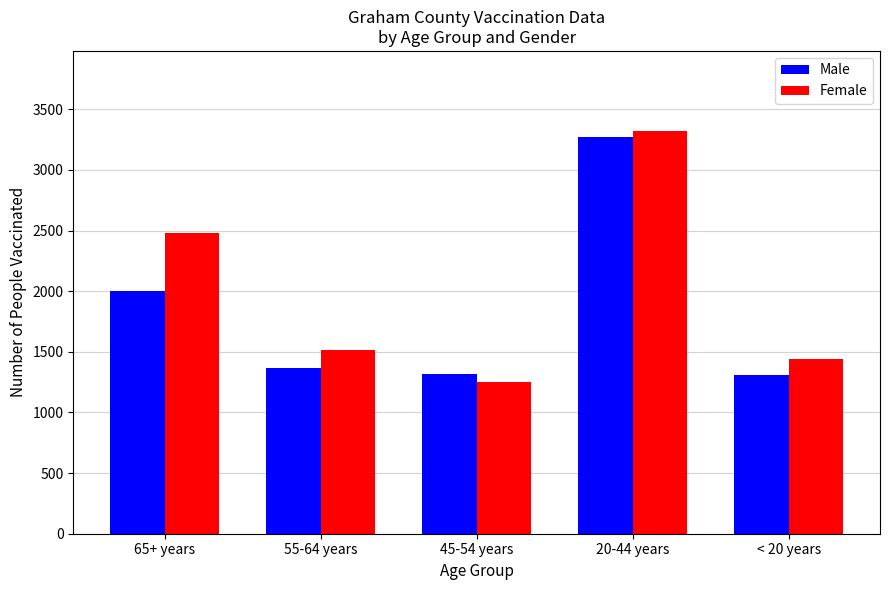

At 65+ years, list the series in order from largest to smallest.

Female, Male